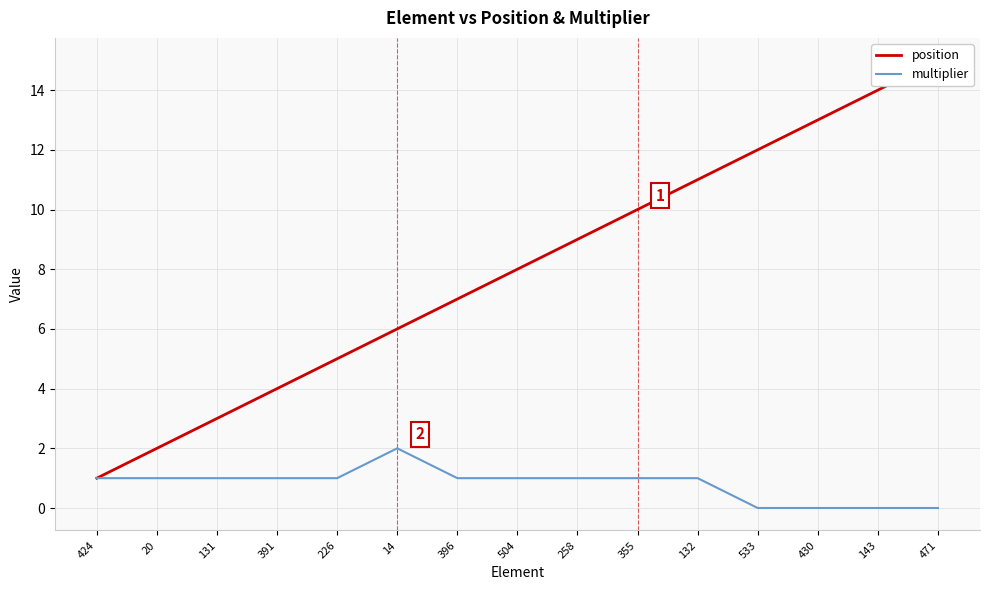

True or false: multiplier and position cross at least once.

False